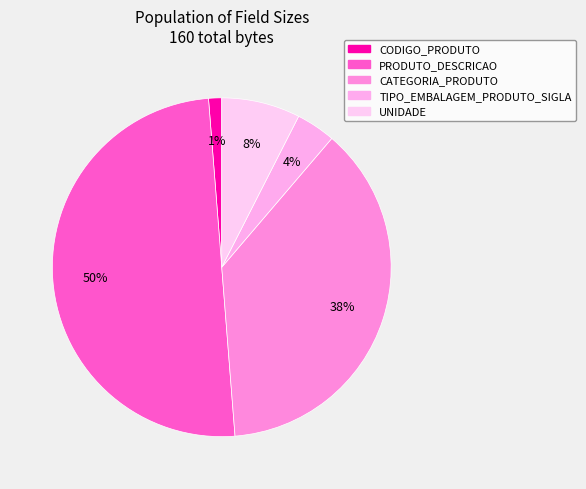

To the nearest percent, what percentage of the pie is CODIGO_PRODUTO?

1%